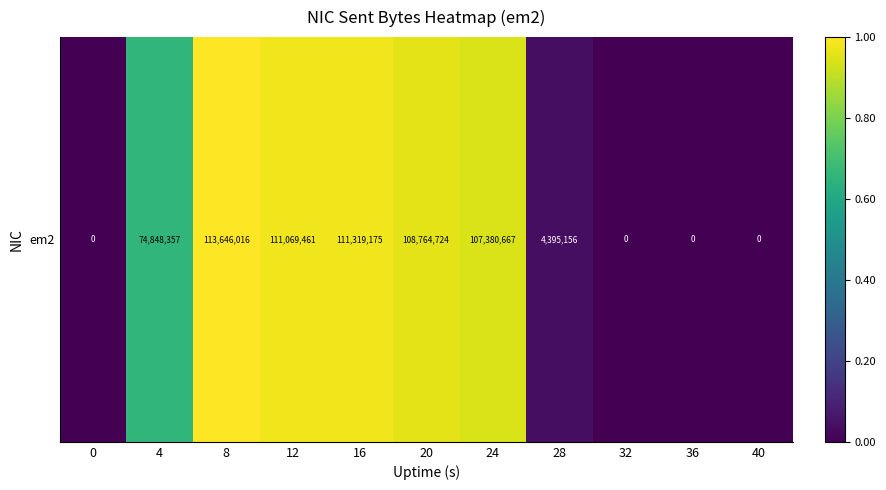

The value at 36 is 0.0. True or false?

True